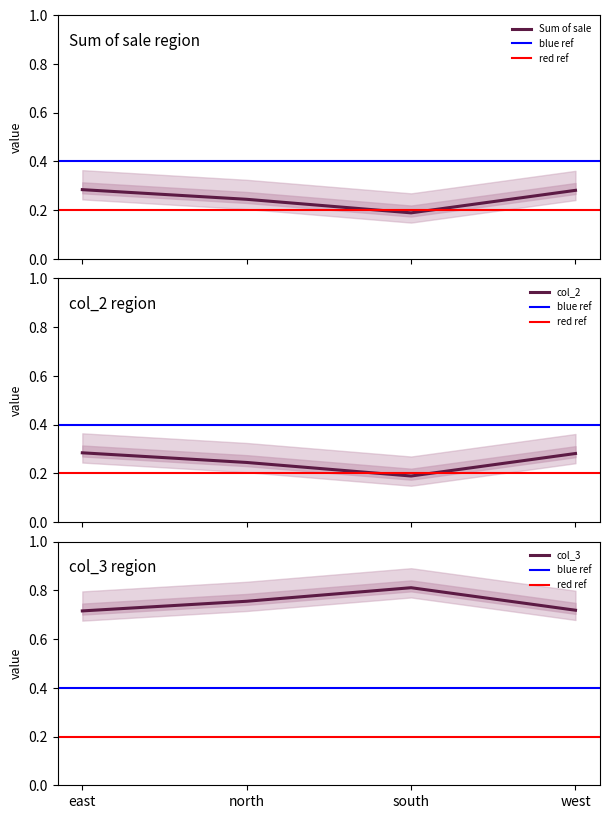

At which category is the sum across all series the highest?

east